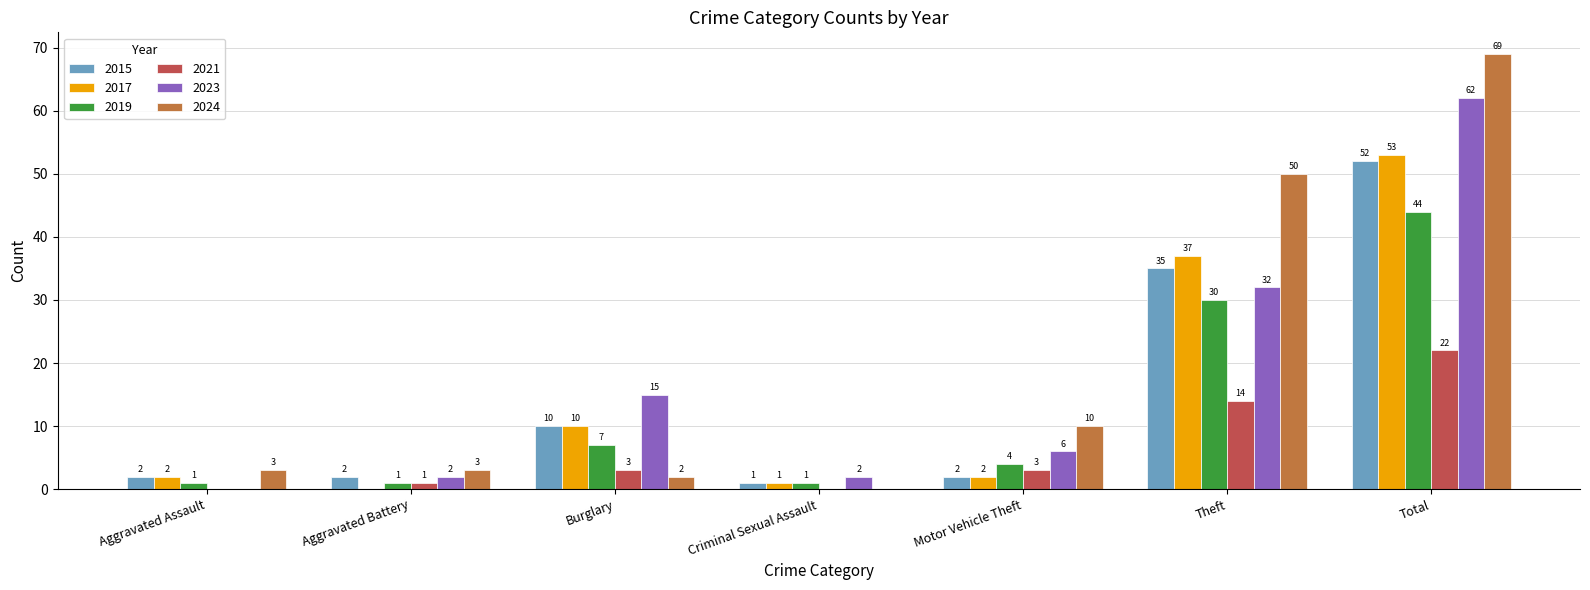

Is the value of 2015 at Burglary greater than the value of 2024 at Aggravated Assault?

Yes